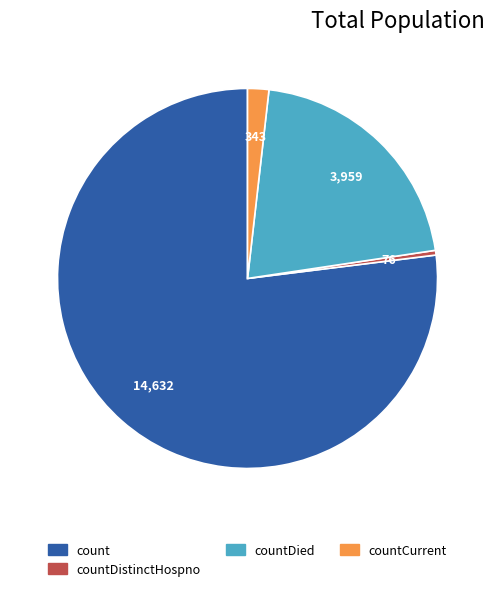

Is there any slice that represents more than half of the pie?

Yes